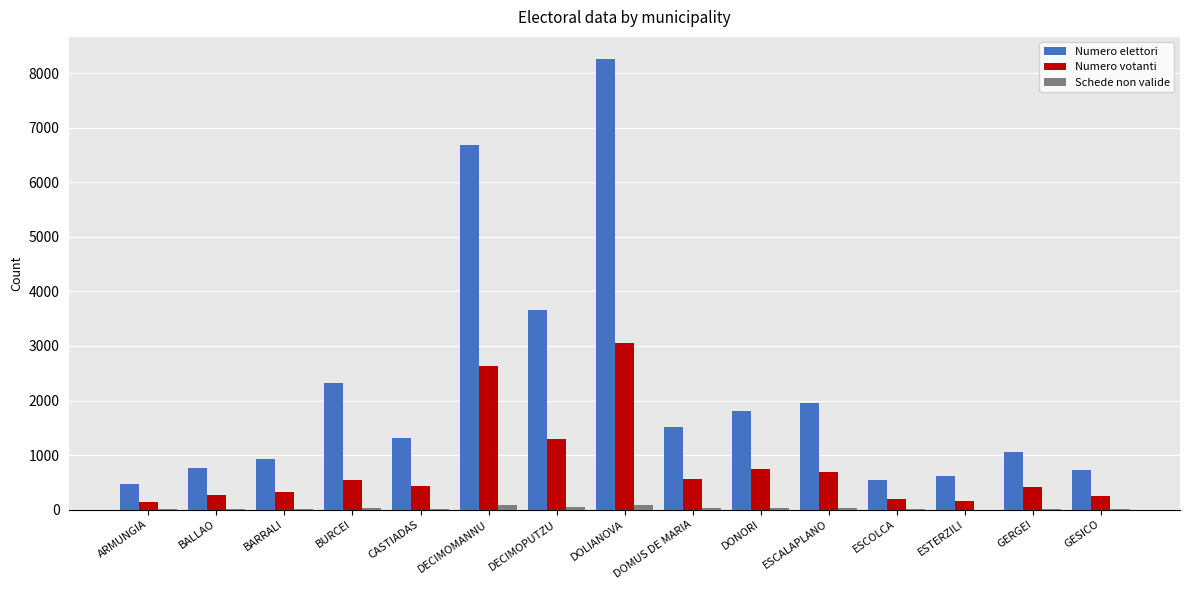

At which category does the chart reach its peak across all series?

DOLIANOVA